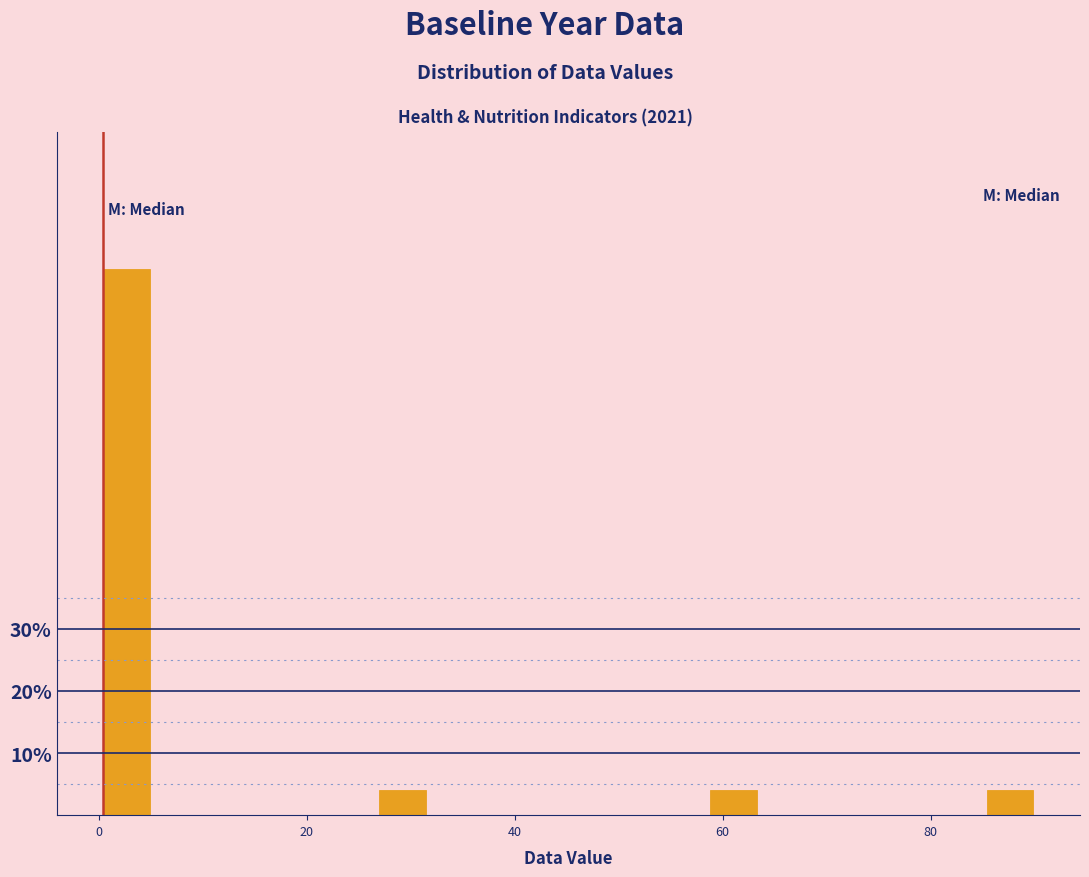

Around what value on the x-axis is the tallest bar? Give the approximate position of its centre, as read against the axis.

2